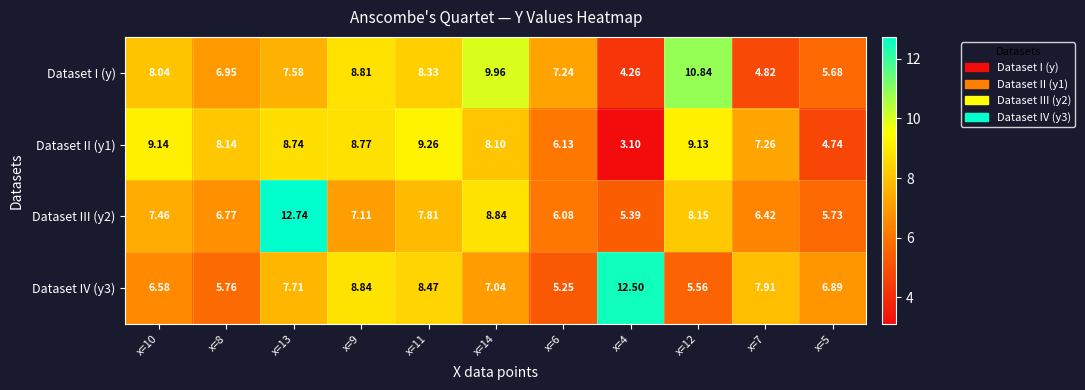

How many categories are shown in the chart?

11